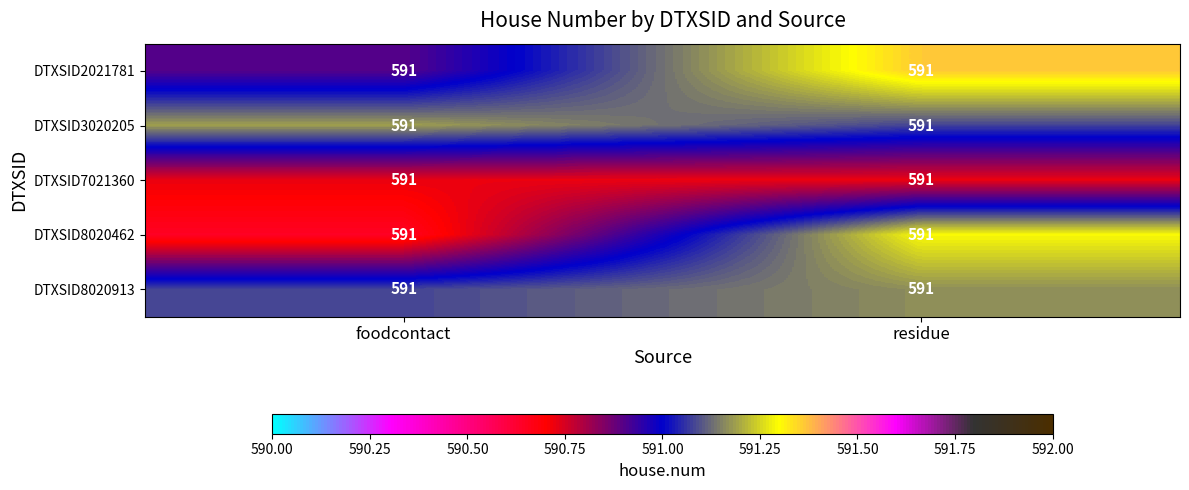

Which category has the lowest value in the DTXSID8020913 series?

foodcontact